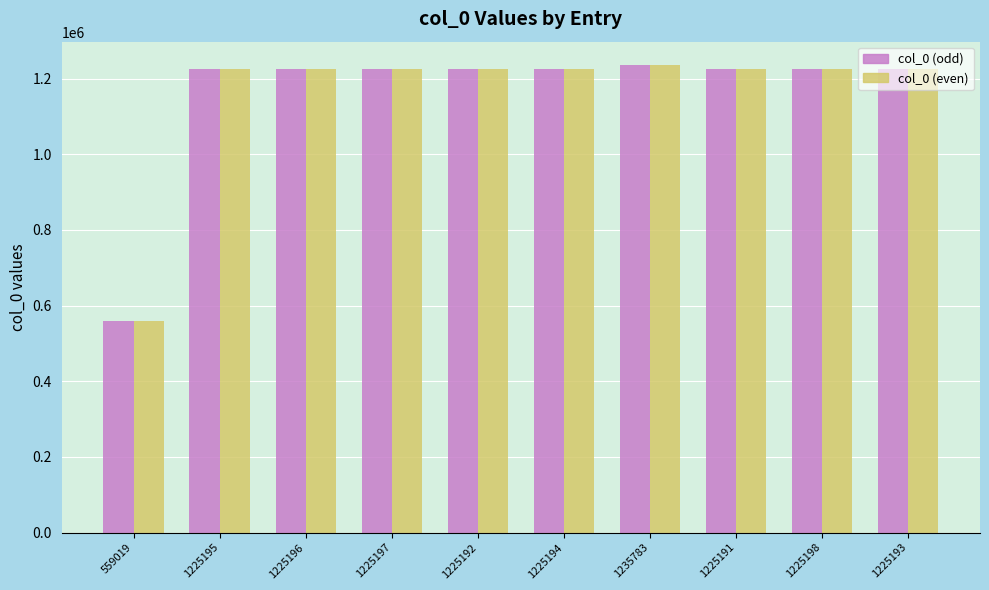

What is the label of the 10th bar from the right?

559019